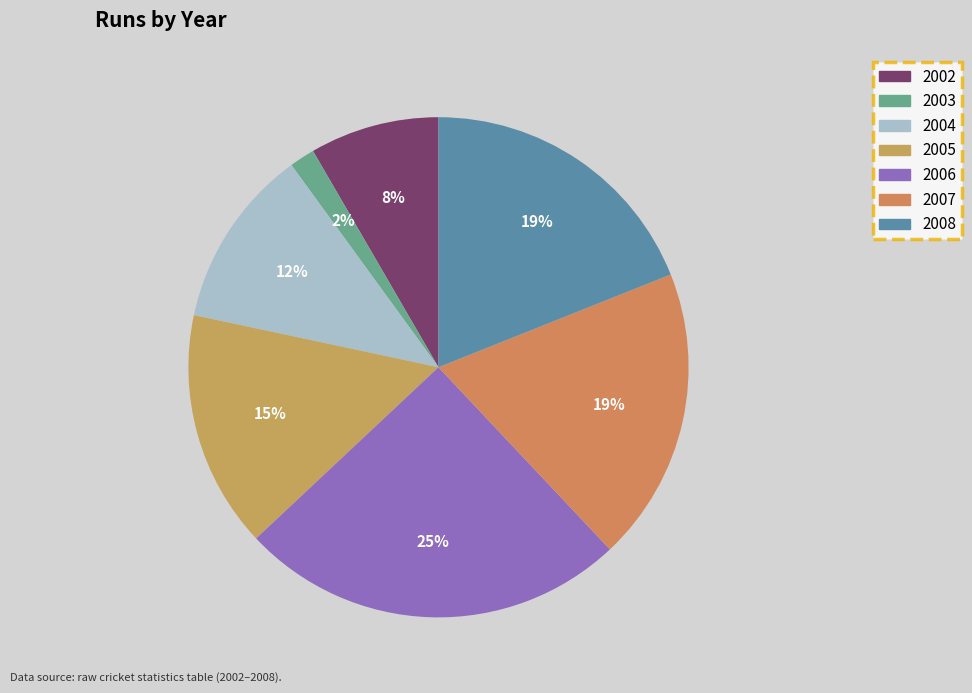

Rank the categories by value from lowest to highest.

2003, 2002, 2004, 2005, 2008, 2007, 2006